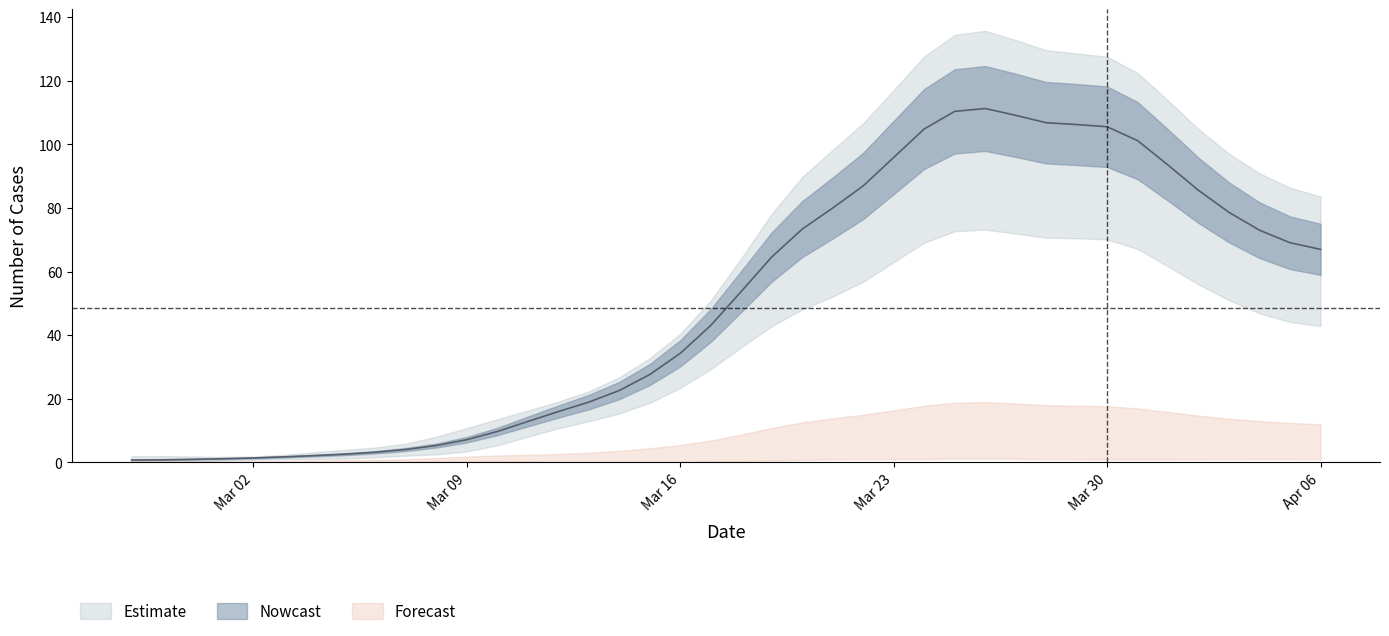

How many interior local peaks (higher than both neighbors) does the data have?

1